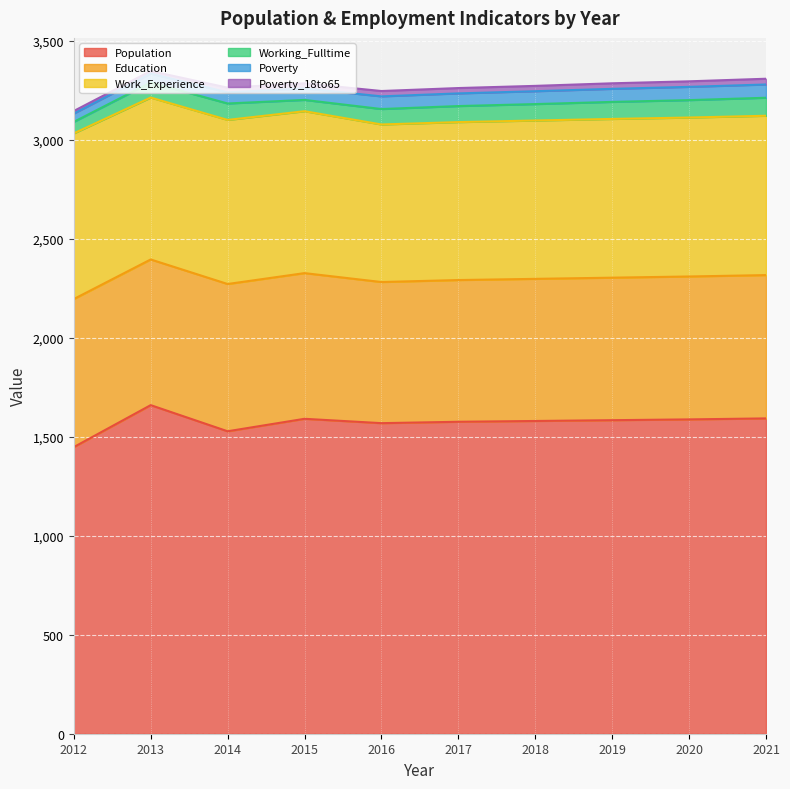

What is the difference between the second highest and second lowest values in the Work_Experience series?

31